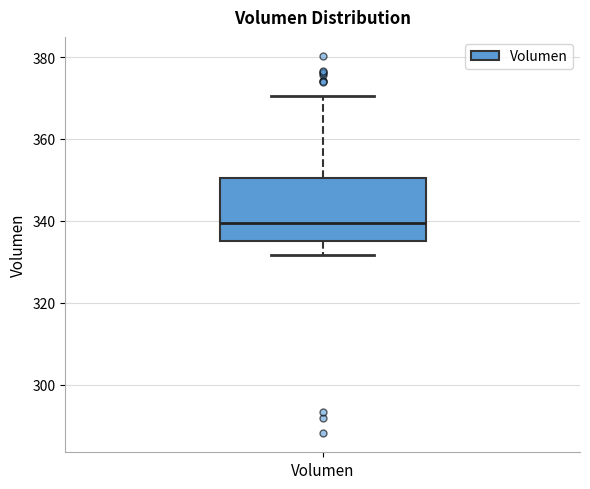

Where is the upper edge of the box for Volumen on the y-axis? The values are not printed on the chart, so give them approximately, as read against the axis.

350